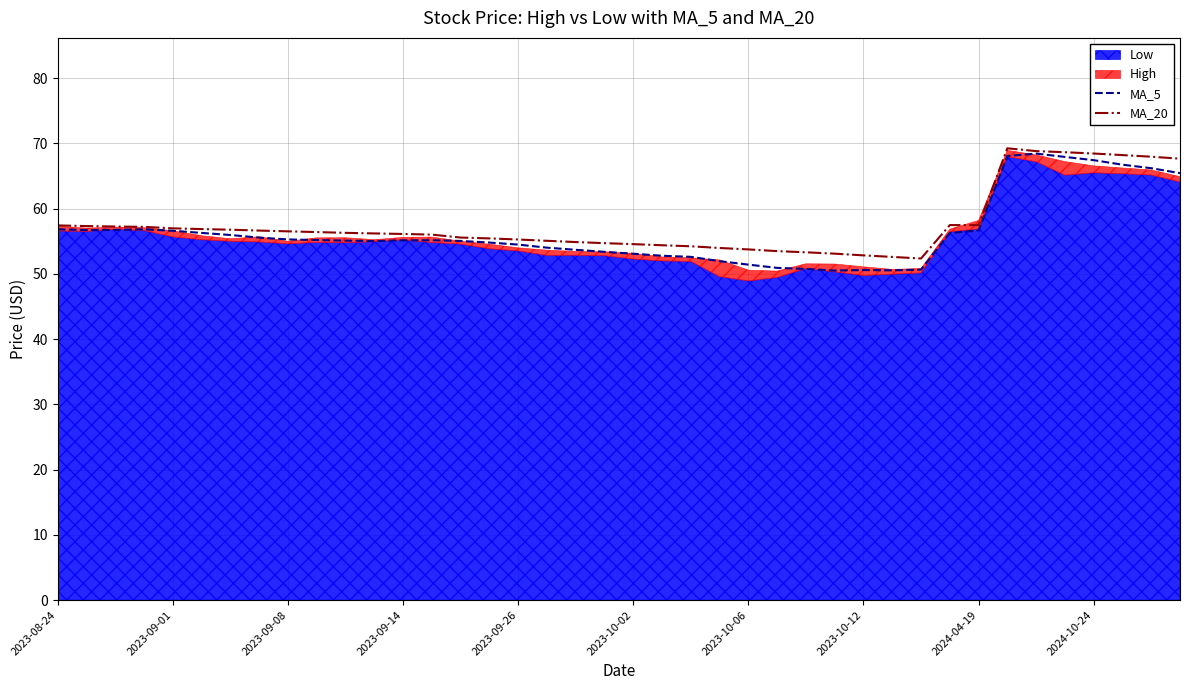

True or false: MA_5 and MA_20 intersect in this chart.

False